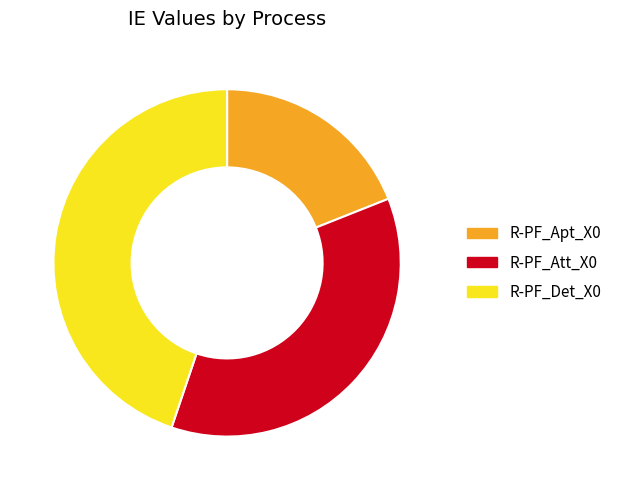

Count the number of slices in the pie.

3